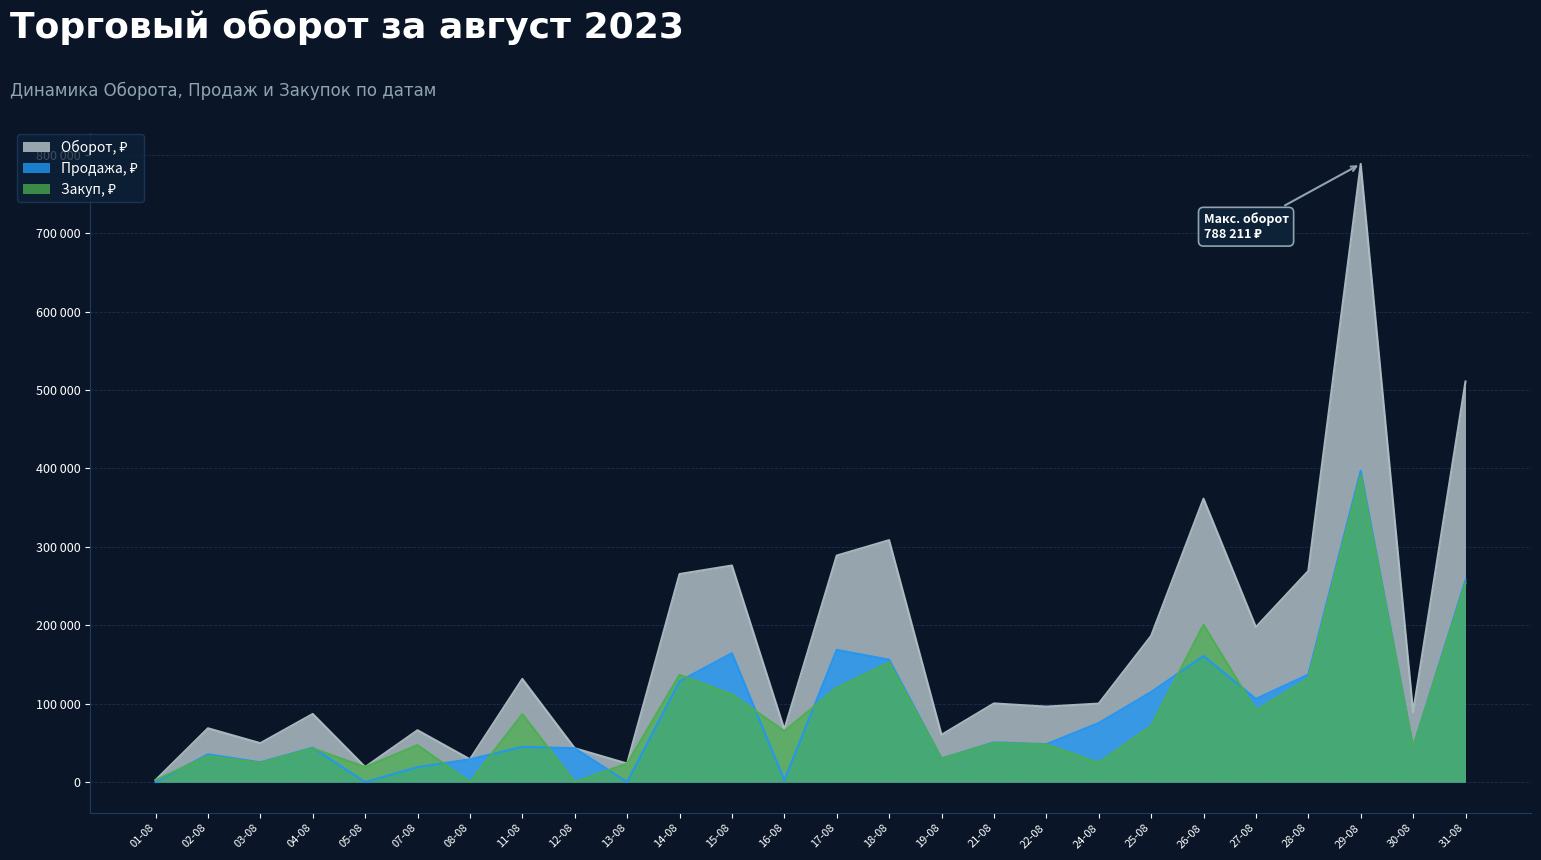

Which category has the lowest value across all series?

01-08